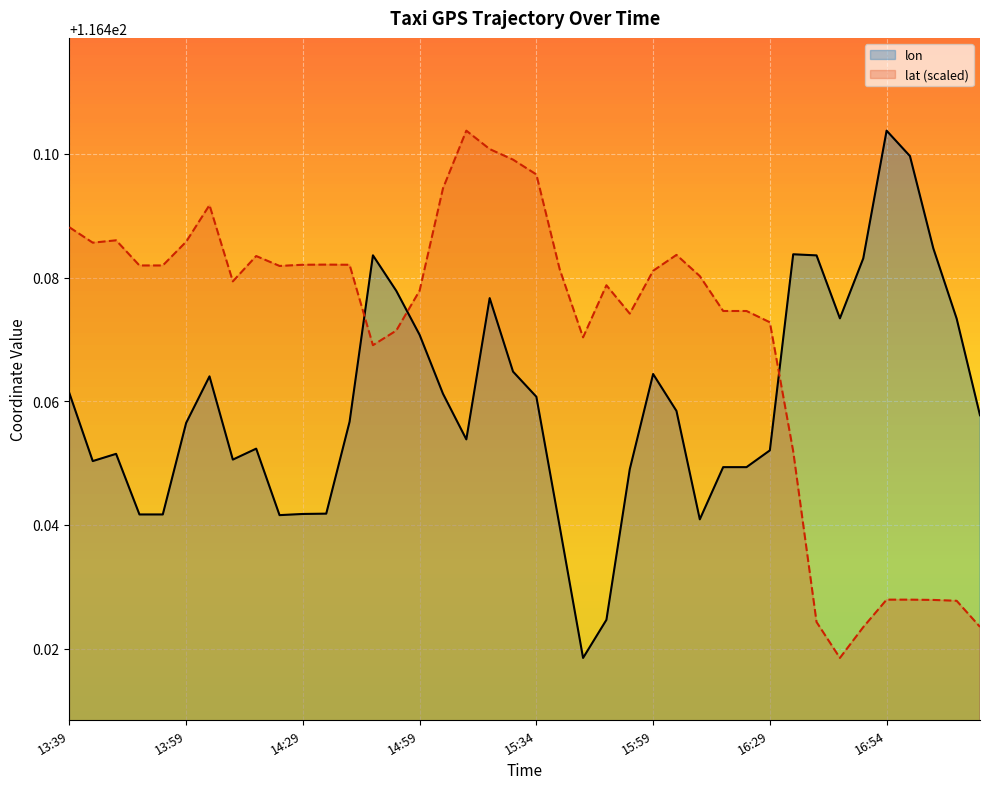

The lat series shows 116.5 at 16:29. True or false?

True